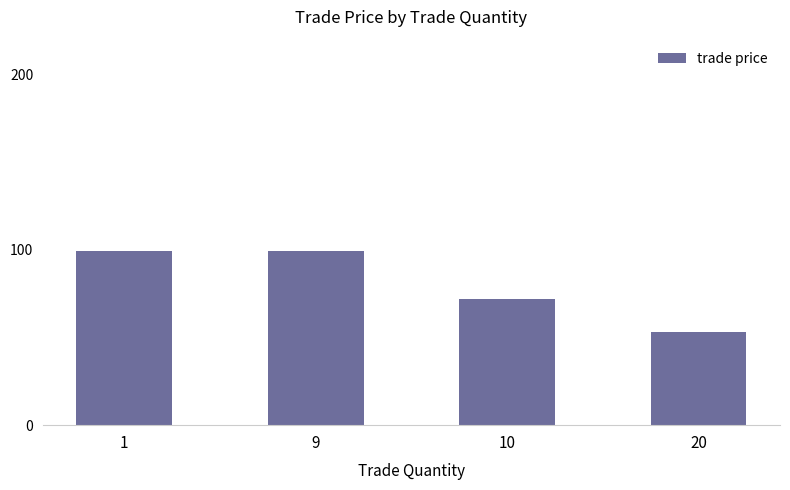

What is the value of the 1st bar from the left?

99.5